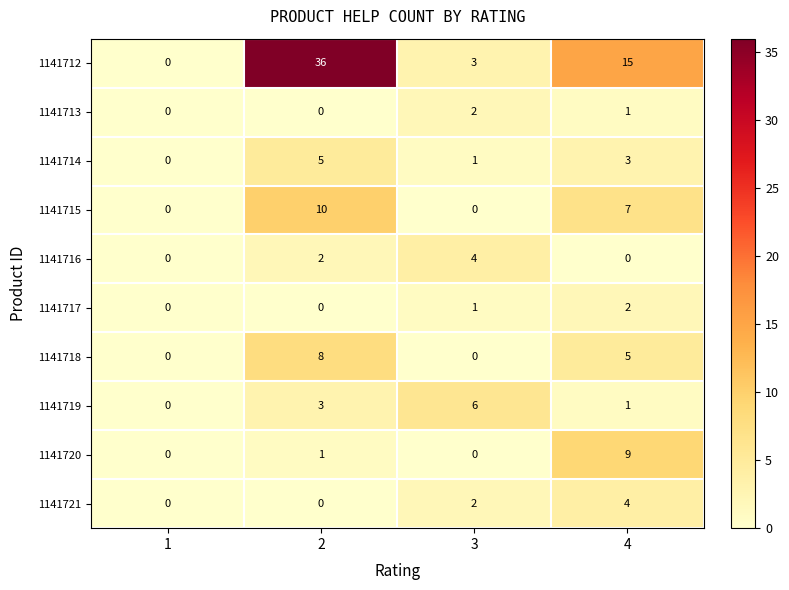

Which category has the highest value in the 1141720 series?

4